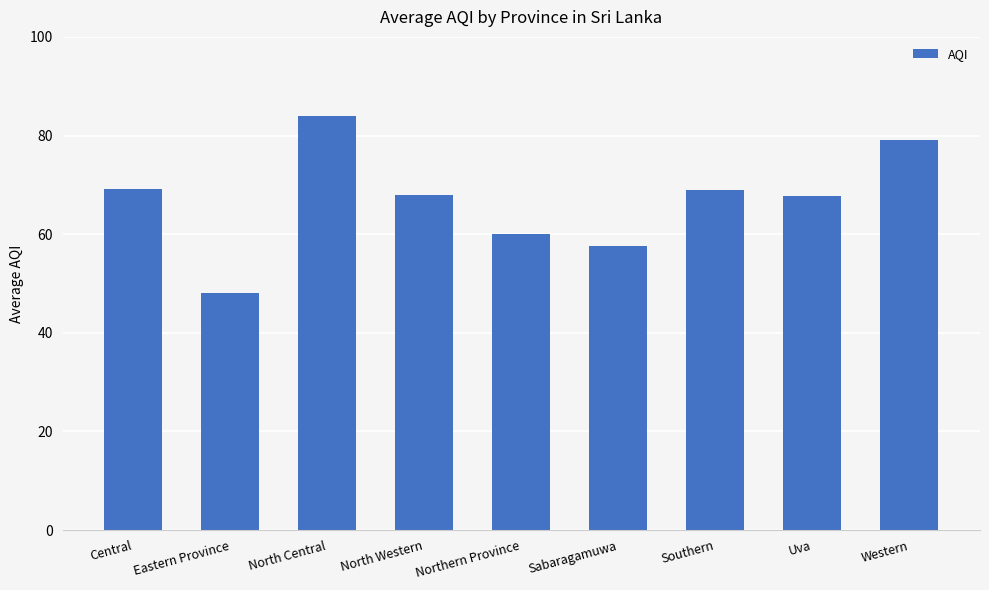

What is the sum of the values at Northern Province and Uva?

127.8